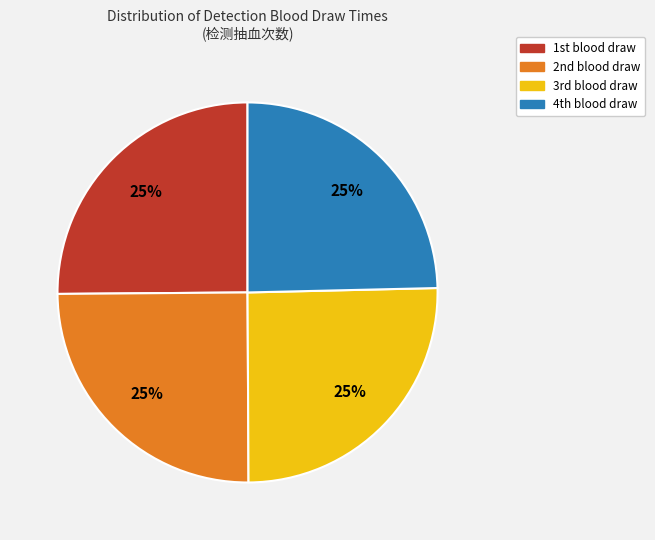

To the nearest percent, what is the average slice percentage?

25%